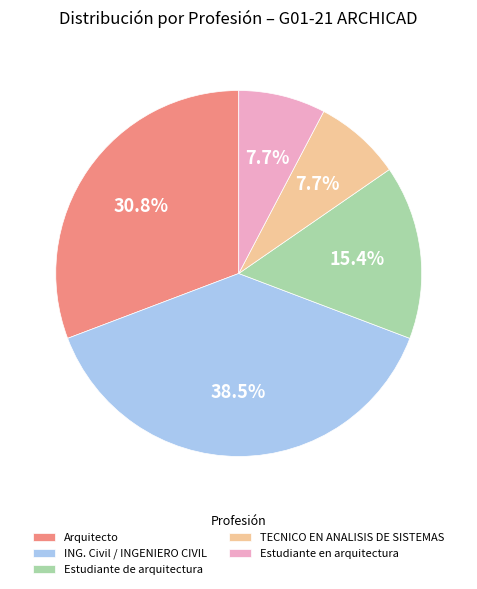

How many slices are in this pie chart?

5